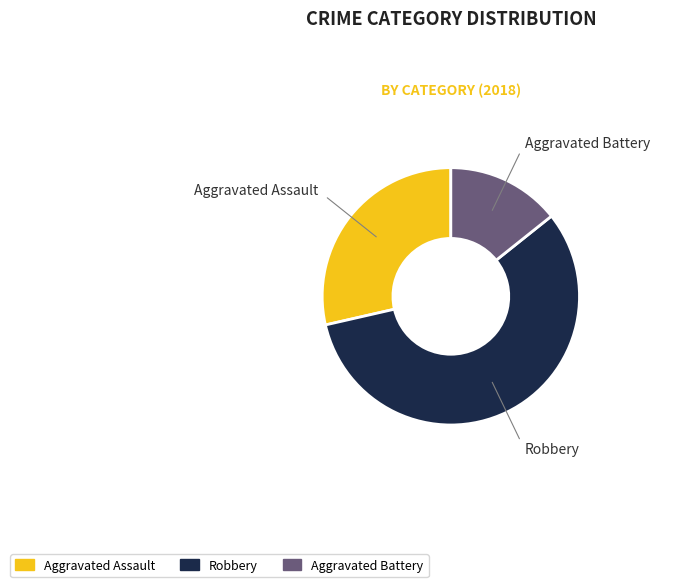

Which category accounts for the majority?

Robbery